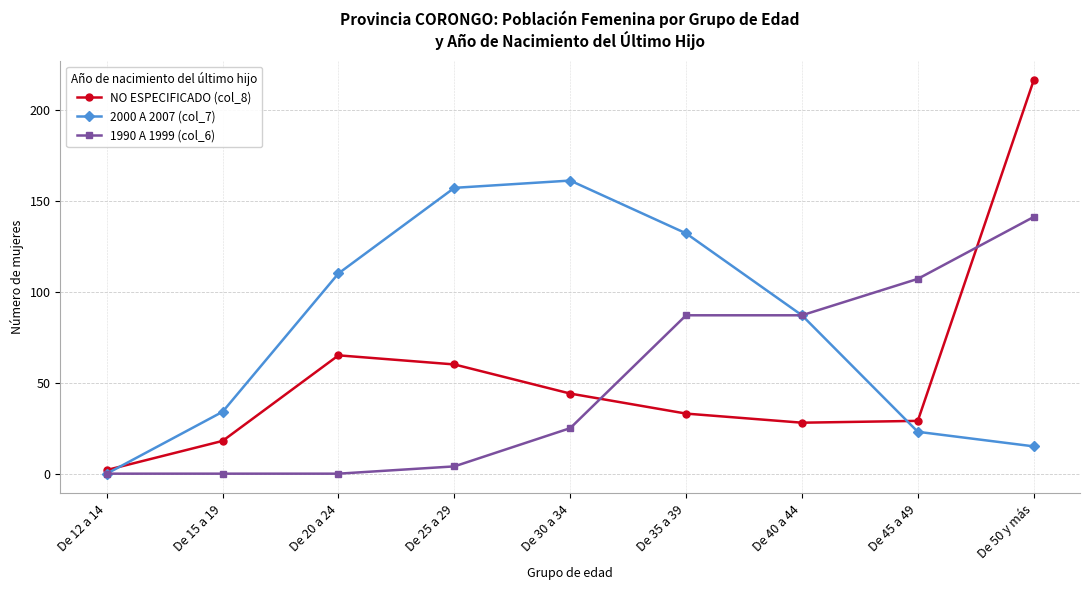

Reading left to right, extract all data points from this chart.

NO ESPECIFICADO (col_8): De 12 a 14=2	De 15 a 19=18	De 20 a 24=65	De 25 a 29=60	De 30 a 34=44	De 35 a 39=33	De 40 a 44=28	De 45 a 49=29	De 50 y más=216
2000 A 2007 (col_7): De 12 a 14=0	De 15 a 19=34	De 20 a 24=110	De 25 a 29=157	De 30 a 34=161	De 35 a 39=132	De 40 a 44=87	De 45 a 49=23	De 50 y más=15
1990 A 1999 (col_6): De 12 a 14=0	De 15 a 19=0	De 20 a 24=0	De 25 a 29=4	De 30 a 34=25	De 35 a 39=87	De 40 a 44=87	De 45 a 49=107	De 50 y más=141